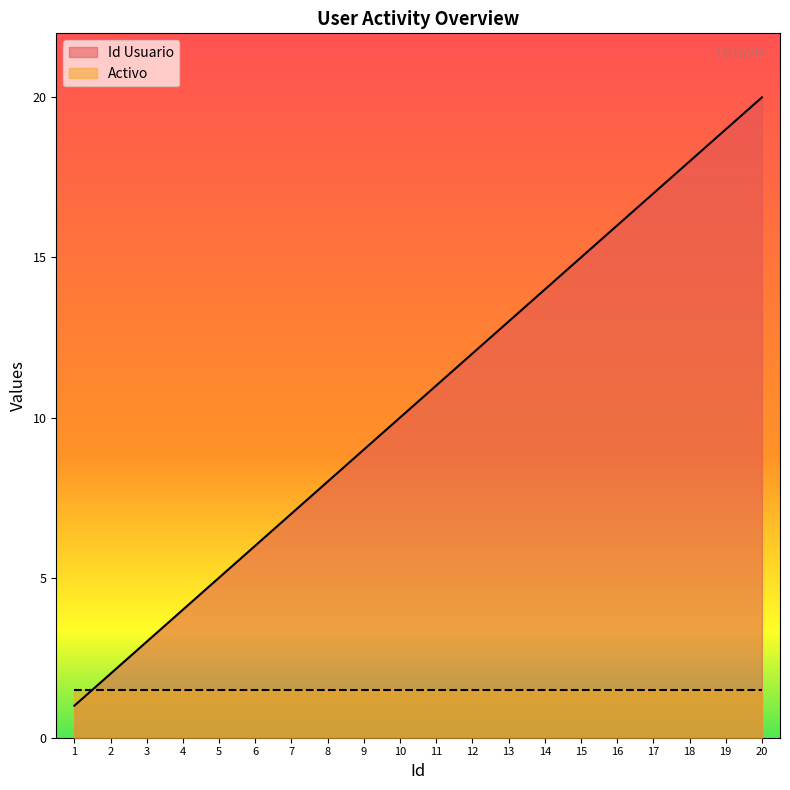

What is the value of the 14th point from the left?

14